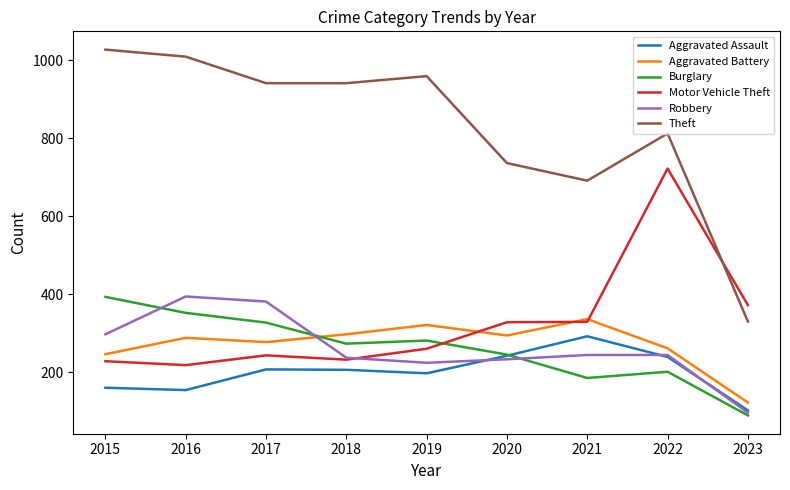

True or false: Aggravated Battery and Theft cross at least once.

False